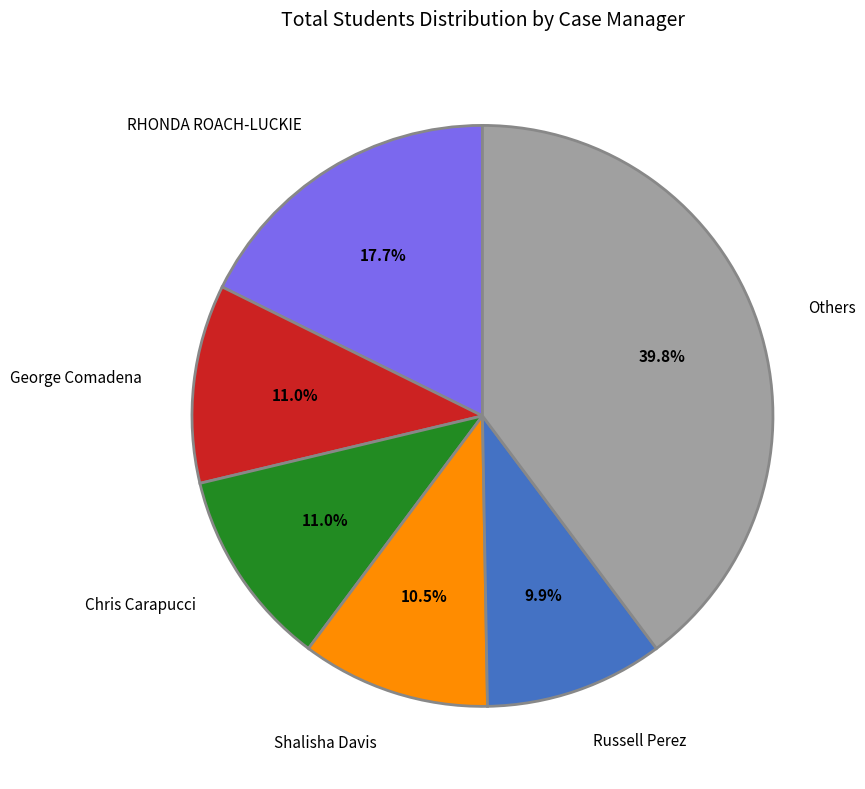

Is there any slice that represents more than half of the pie?

No